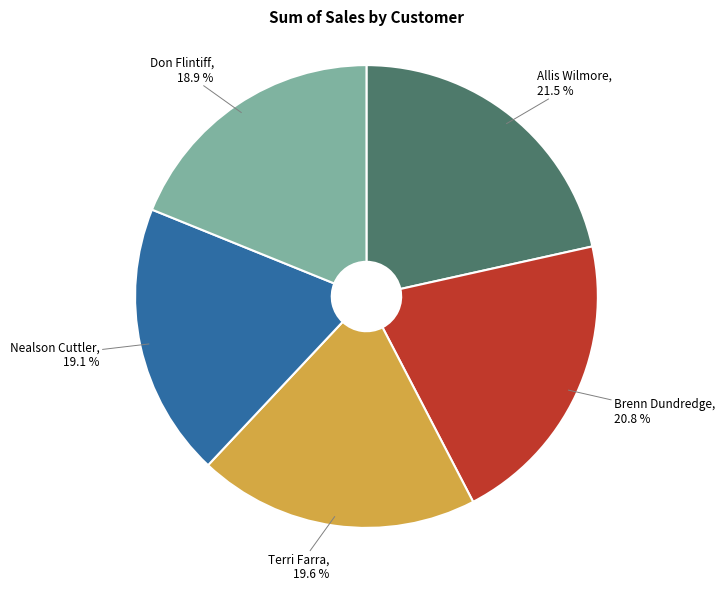

What is the largest slice in the pie chart?

Allis Wilmore